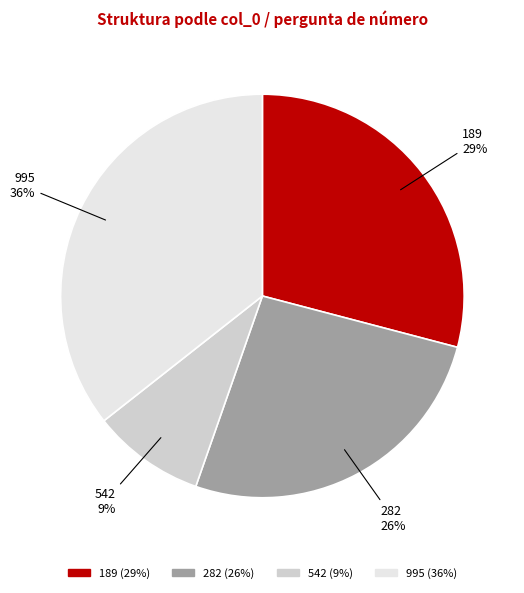

True or false: 189 accounts for 15% of the total.

False